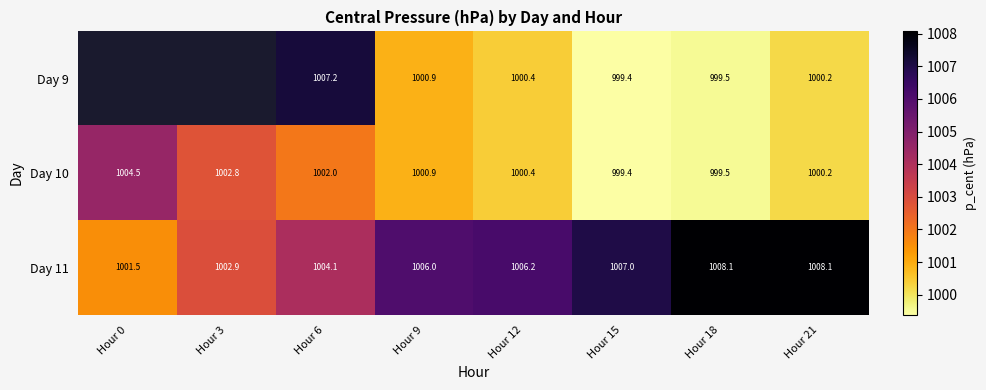

What is the total value across all series at Hour 15?

3005.8